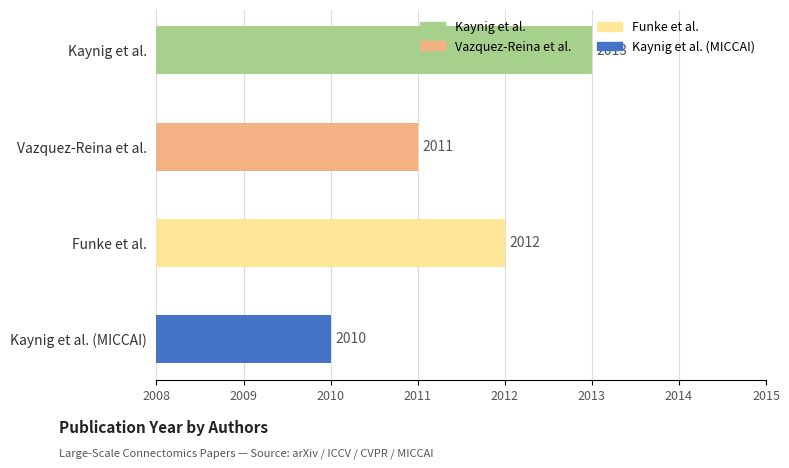

What is the difference between the second highest and second lowest values?

1